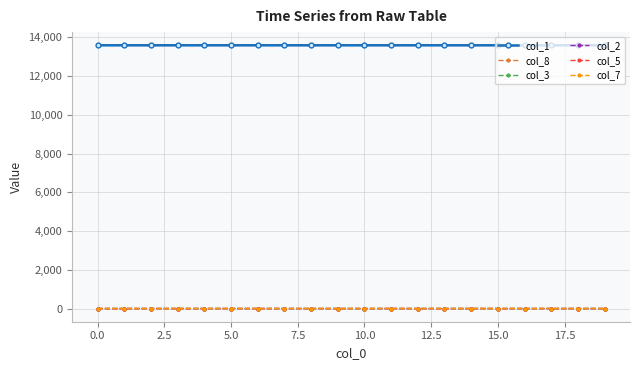

True or false: col_1 and col_7 intersect in this chart.

False